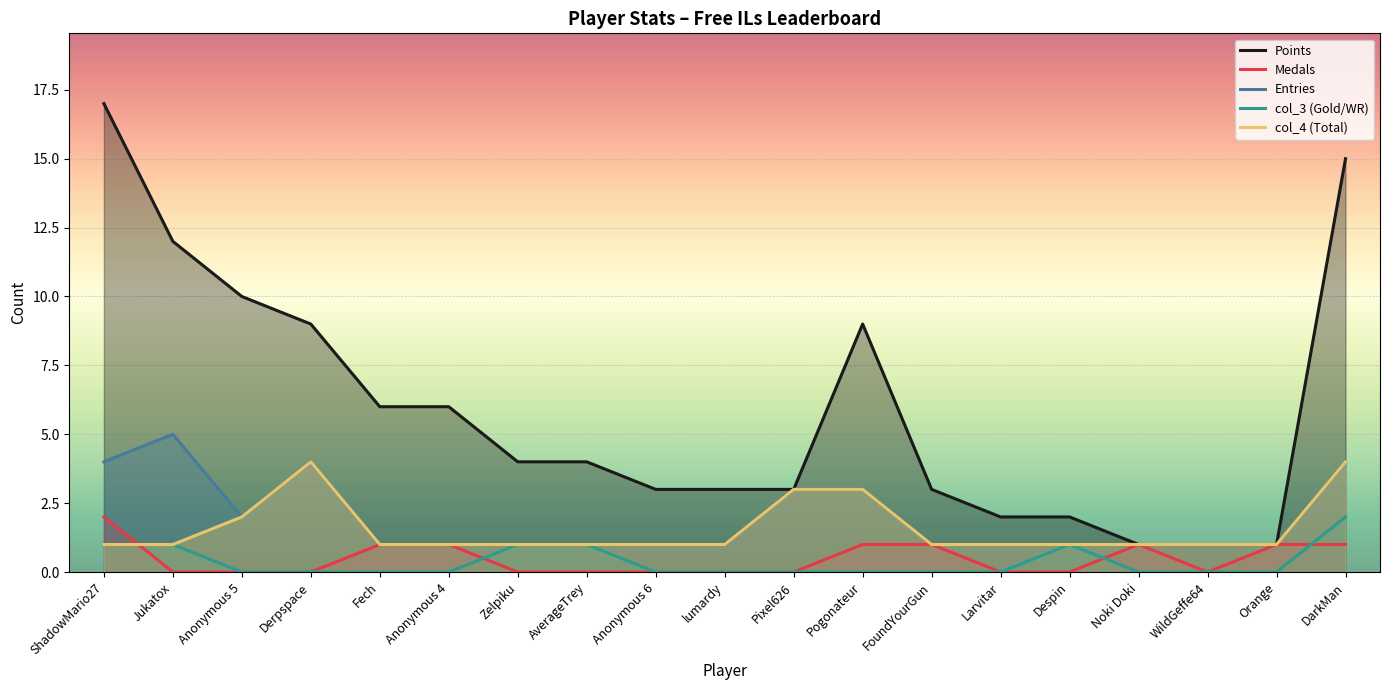

At Larvitar, list the series in order from largest to smallest.

Points, Entries, col_4, Medals, col_3